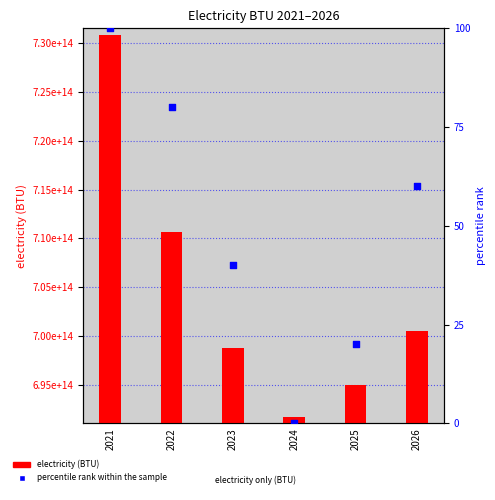

At how many categories does at least one series exceed 306318189441677?

6